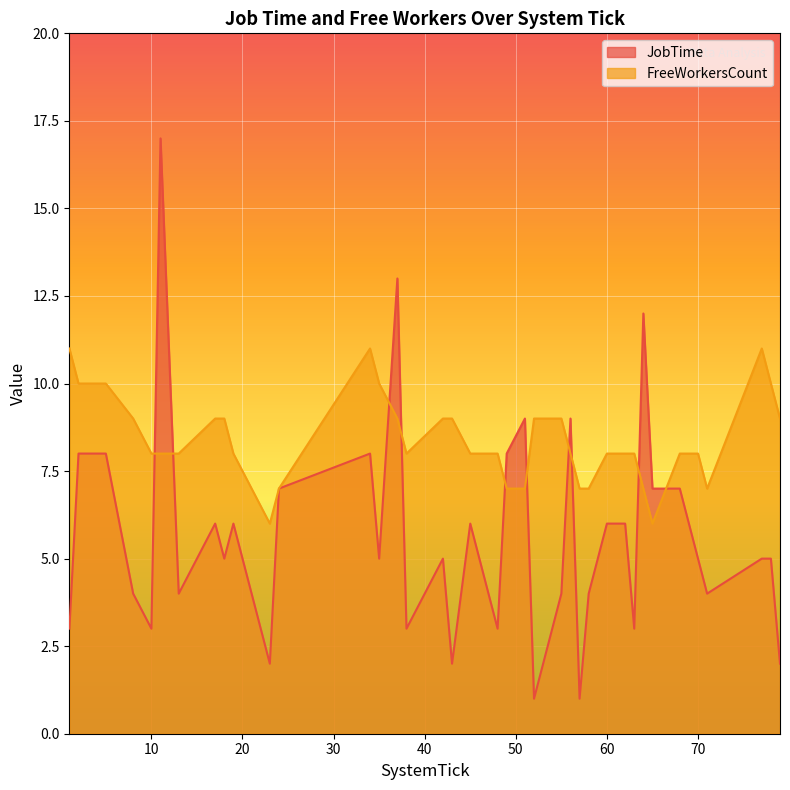

How many data points in JobTime are less than 5?

17